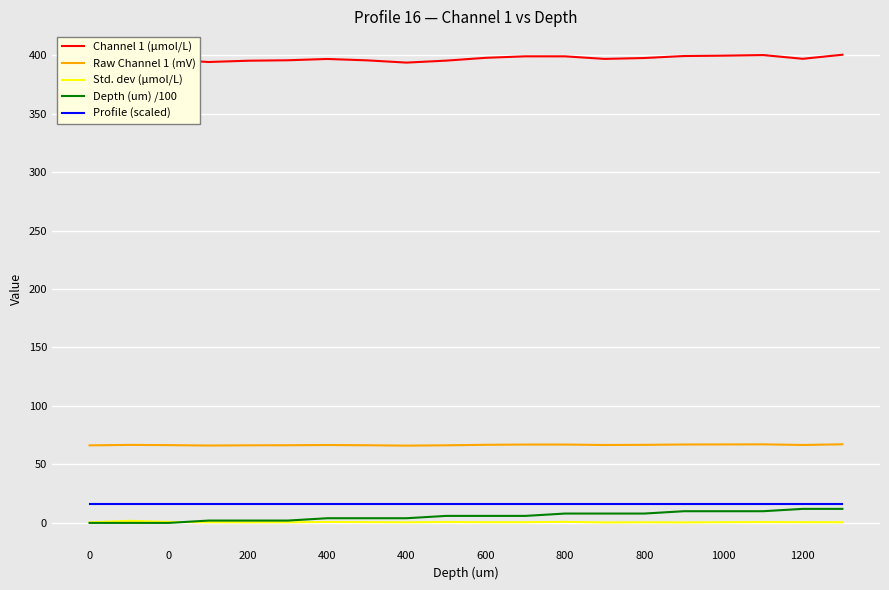

Which series has the largest total across all categories?

Channel 1 (μmol/L)